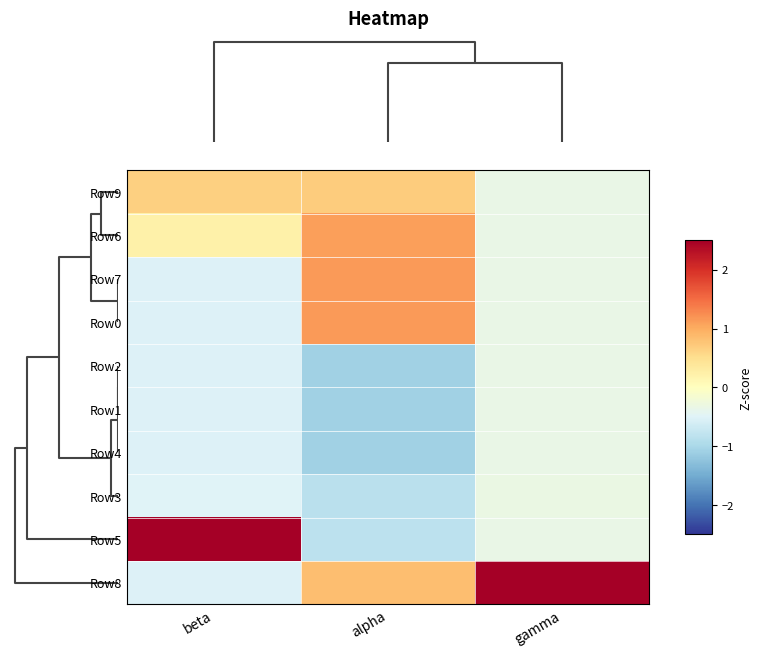

Reading left to right, list all the values displayed in this chart.

row_0: 0.7	0.7	-0.3
row_1: 0.2	1.1	-0.3
row_2: -0.5	1.1	-0.3
row_3: -0.5	1.1	-0.3
row_4: -0.5	-1.1	-0.3
row_5: -0.5	-1.1	-0.3
row_6: -0.5	-1.1	-0.3
row_7: -0.5	-0.8	-0.3
row_8: 2.8	-0.8	-0.3
row_9: -0.5	0.8	3.0